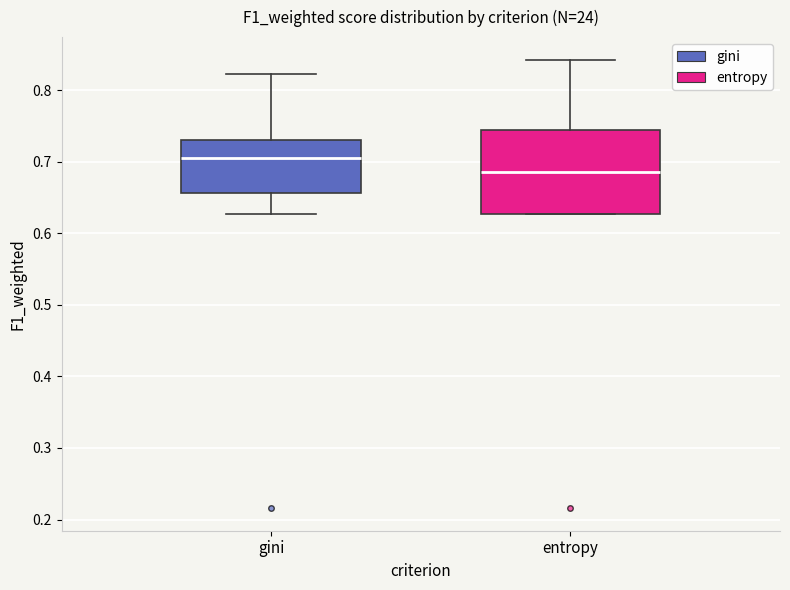

Which box is the tallest, from its lower edge to its upper edge?

entropy